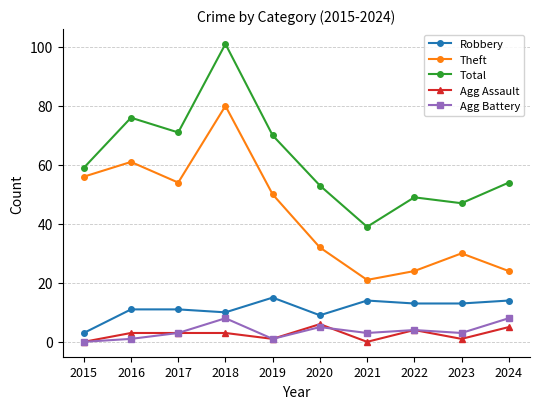

What value does the Agg Assault series have at 2020?

6